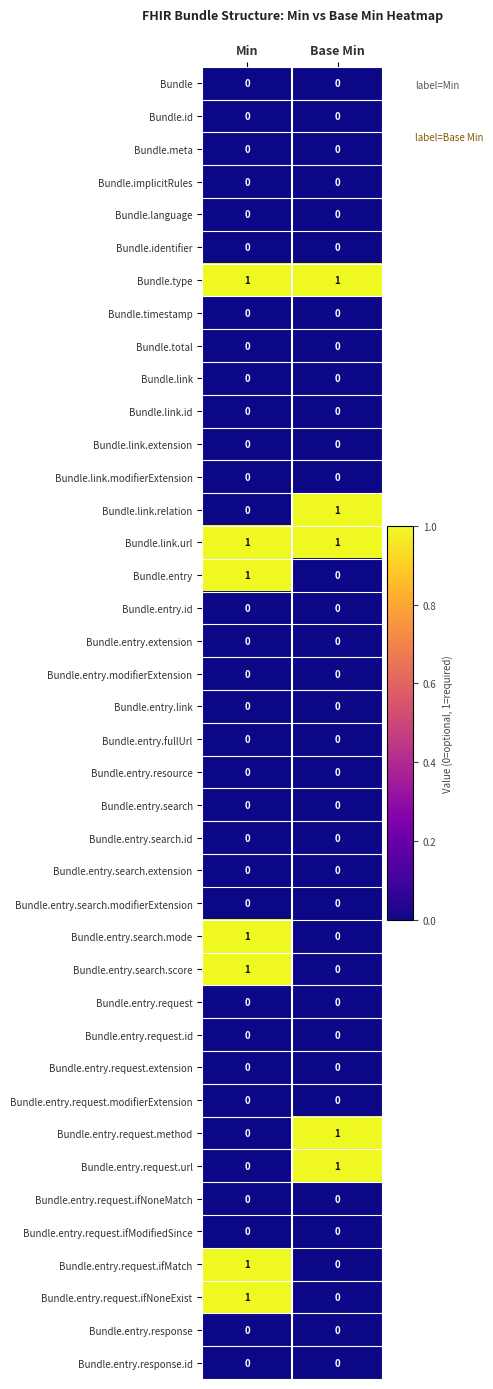

True or false: Bundle.entry.request.method has a value of 0 at Min.

True